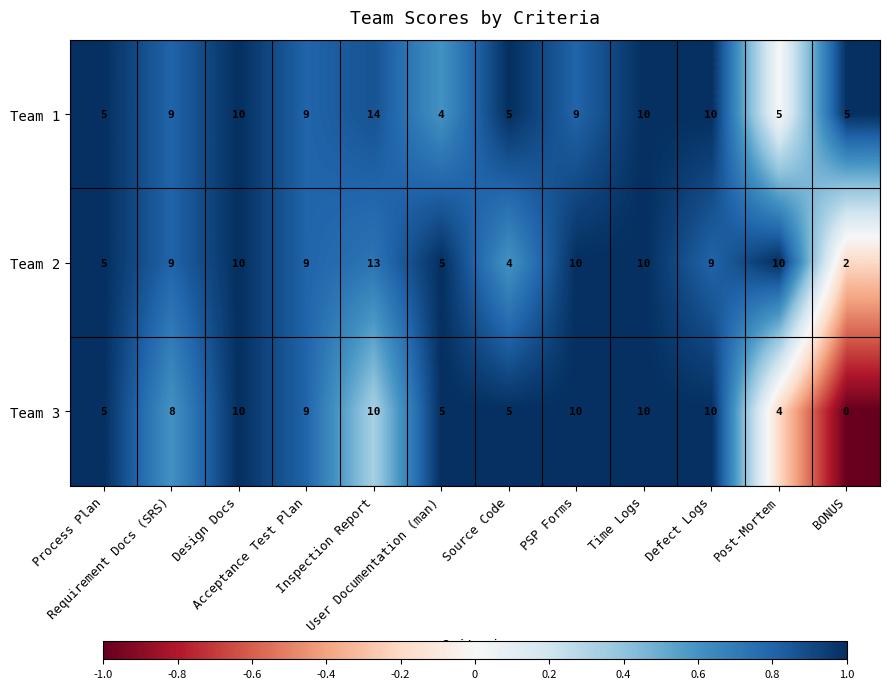

What is the difference between the maximum and second lowest values in the Team 2 series?

9